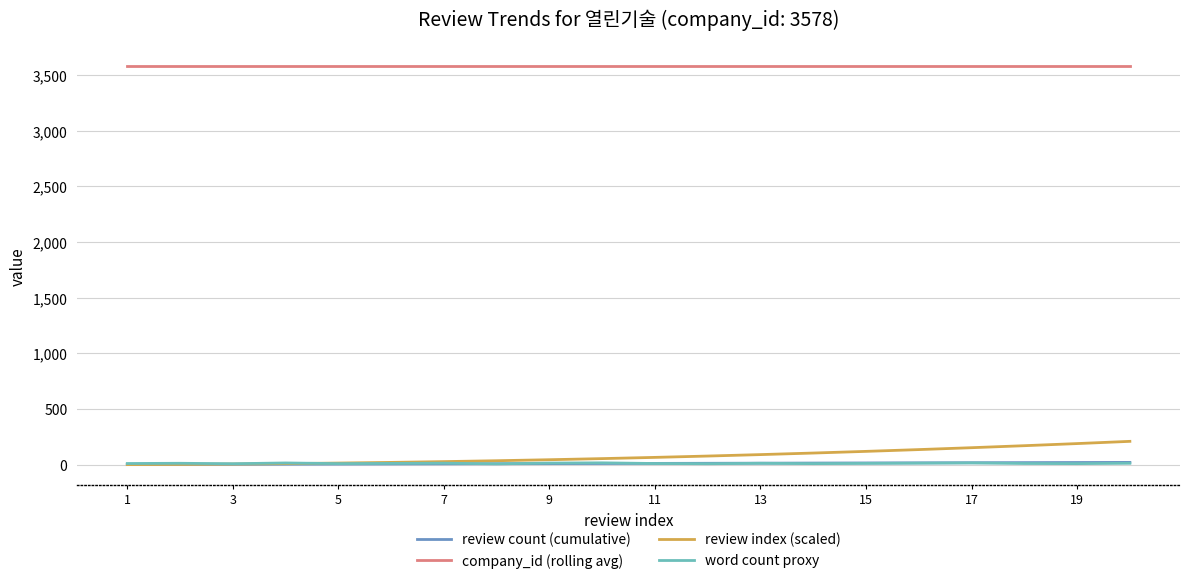

What is the maximum value for review count (cumulative)?

20